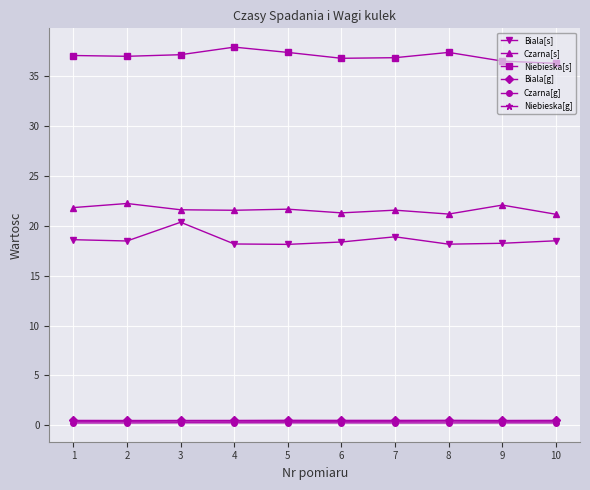

What is the value of the Czarna[s] point at the 6th from the left?

21.3